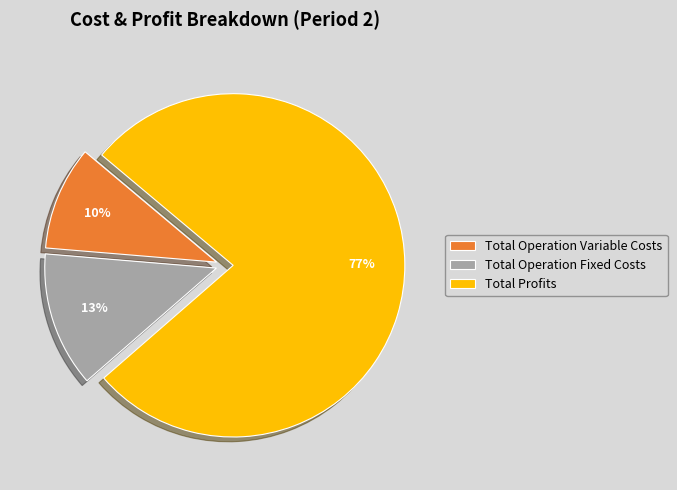

To the nearest percent, what is the average slice percentage?

33%